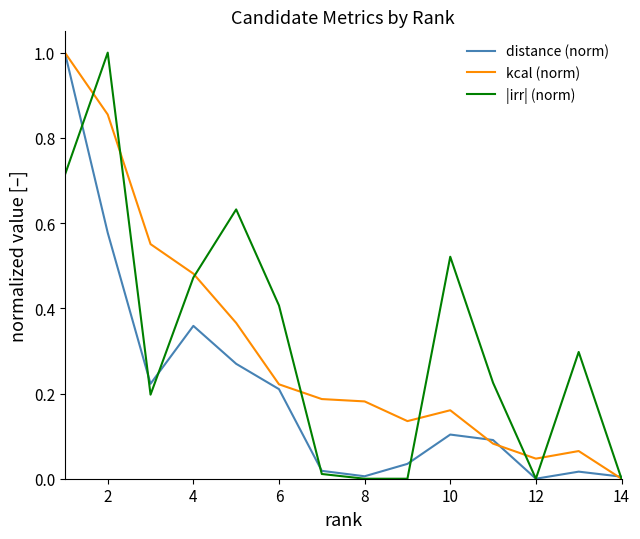

What is the maximum value for |irr| (norm)?

1.0